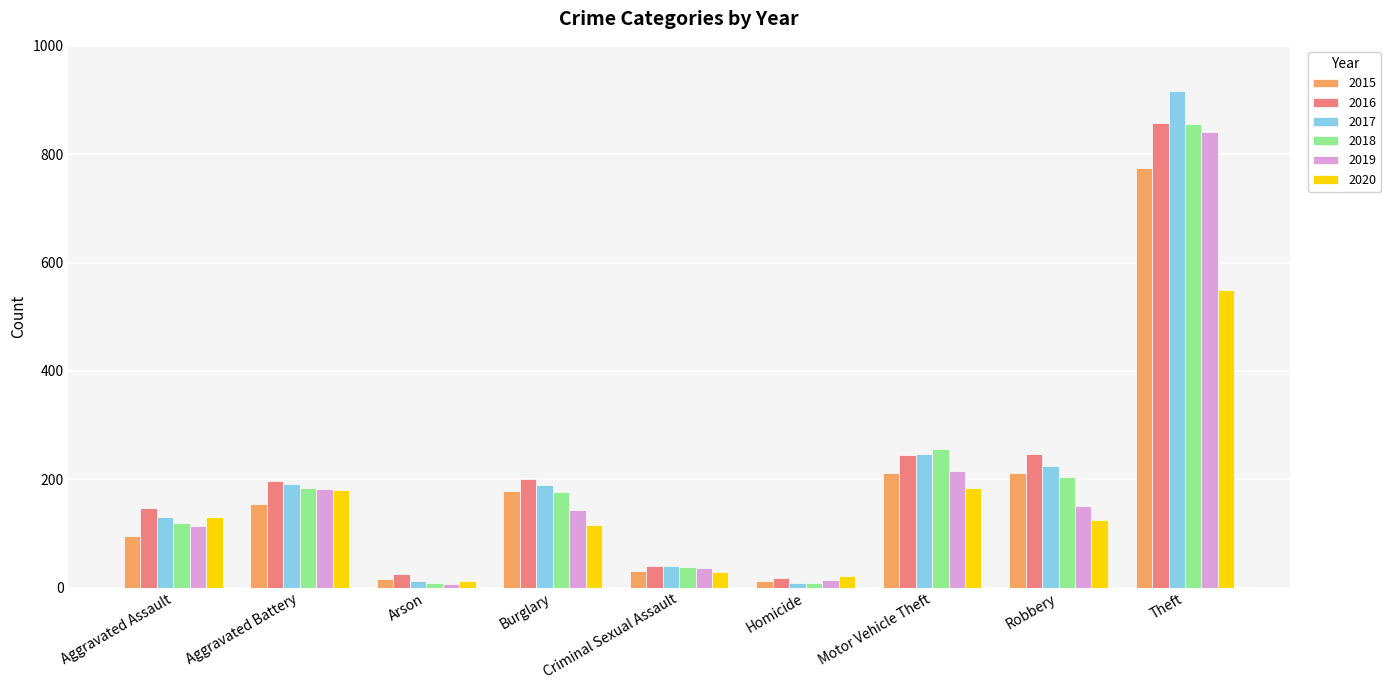

What is the total value across all series at Aggravated Battery?

1086